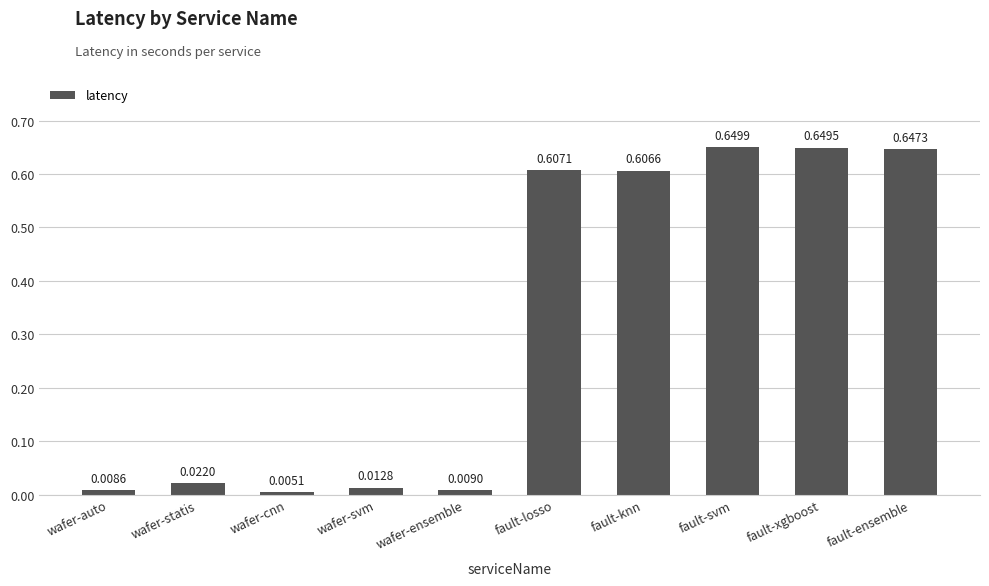

List the labels in order of value, smallest first.

wafer-cnn, wafer-auto, wafer-ensemble, wafer-svm, wafer-statis, fault-knn, fault-losso, fault-ensemble, fault-xgboost, fault-svm